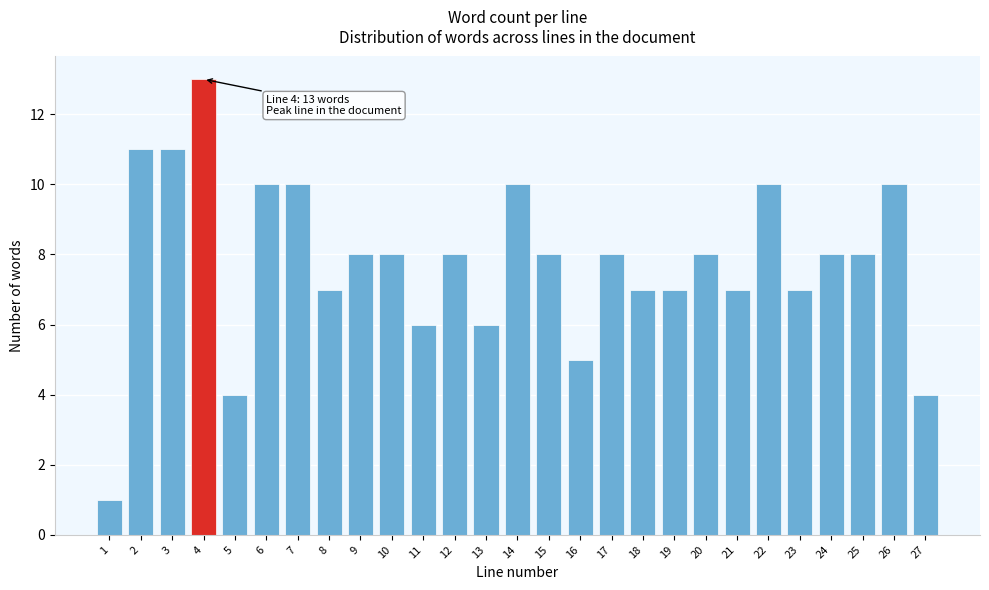

Reading right to left, list all the values displayed in this chart.

4	10	8	8	7	10	7	8	7	7	8	5	8	10	6	8	6	8	8	7	10	10	4	13	11	11	1